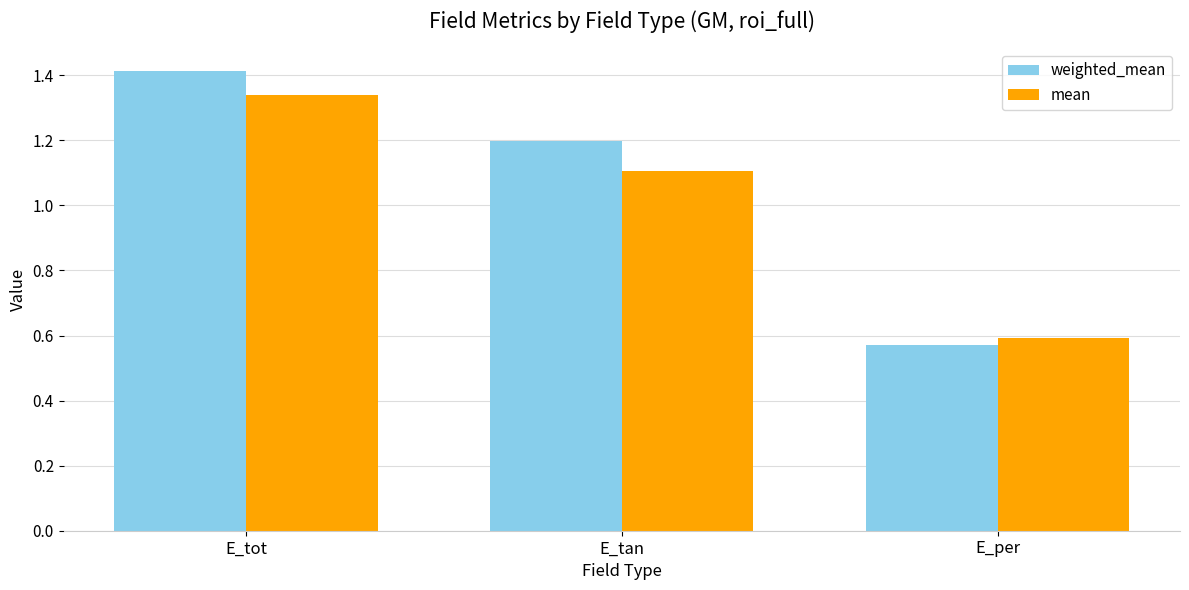

What is the highest value of the weighted_mean series?

1.4